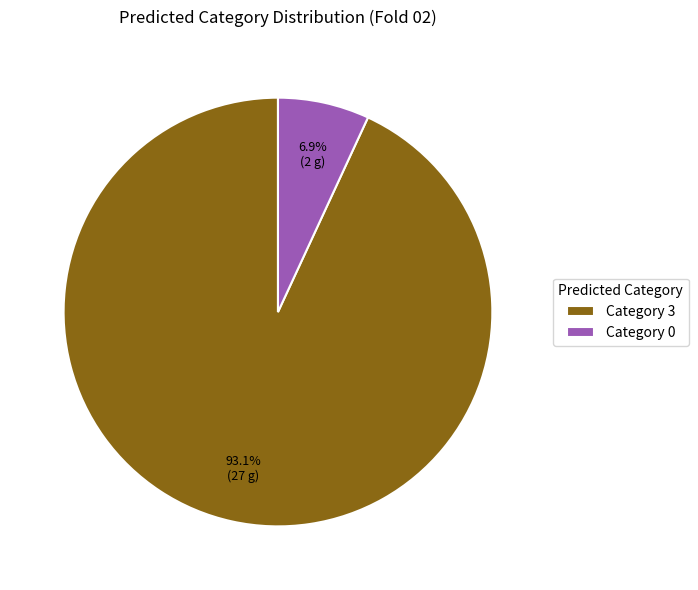

Does Category 0 represent more than half of the total?

No